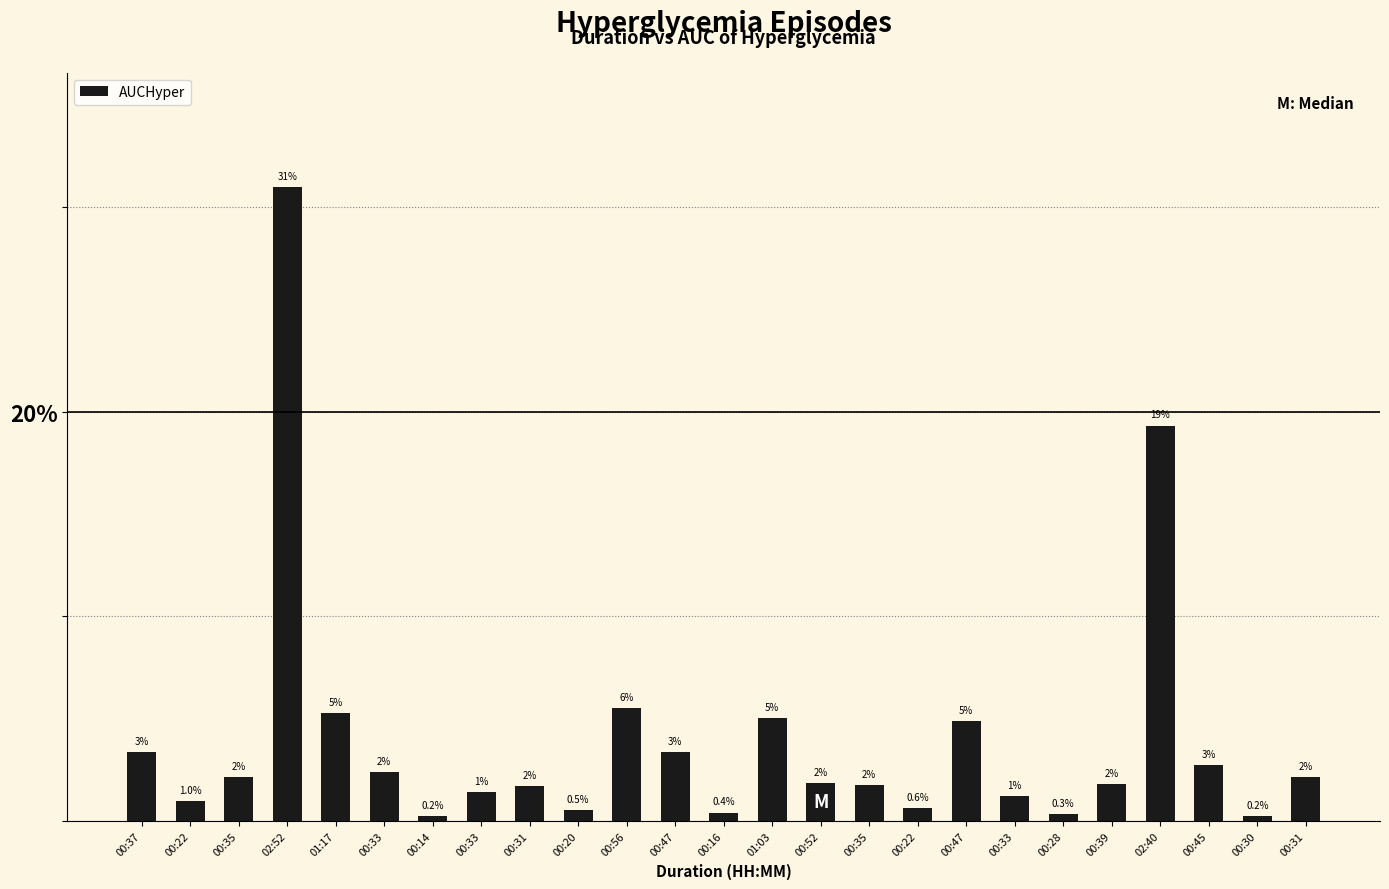

How many series are shown in this chart?

1